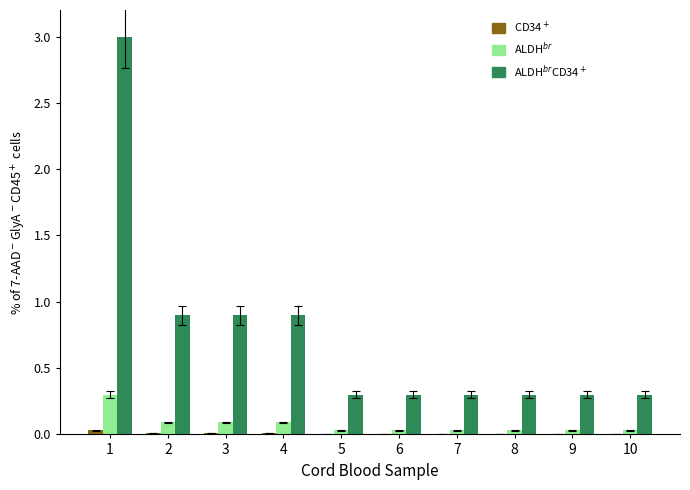

How many distinct data groups are displayed?

3